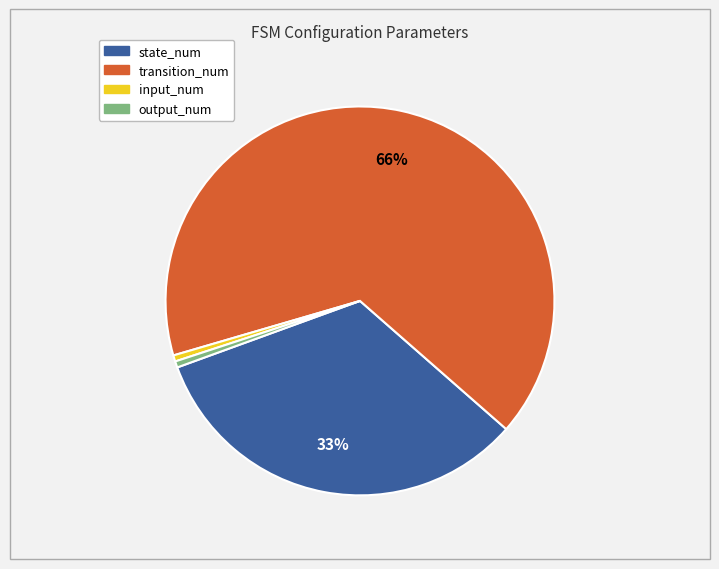

What is the largest slice in the pie chart?

transition_num